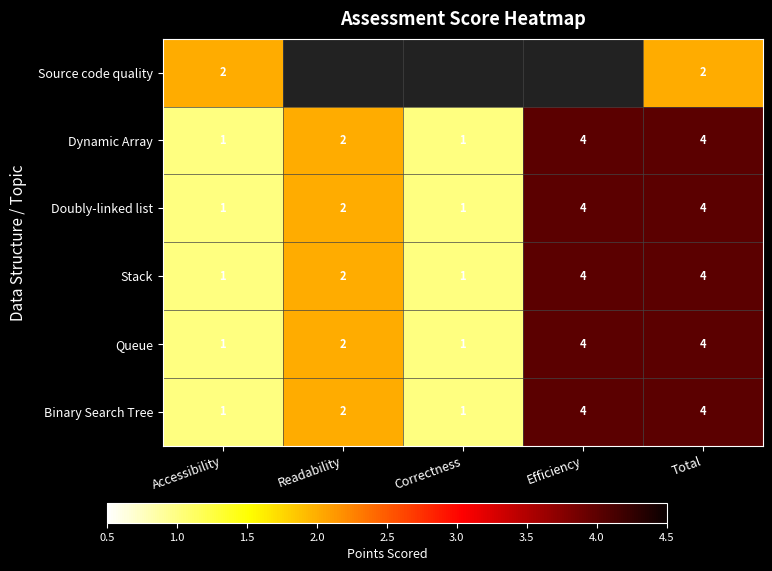

What is the maximum value for Stack?

4